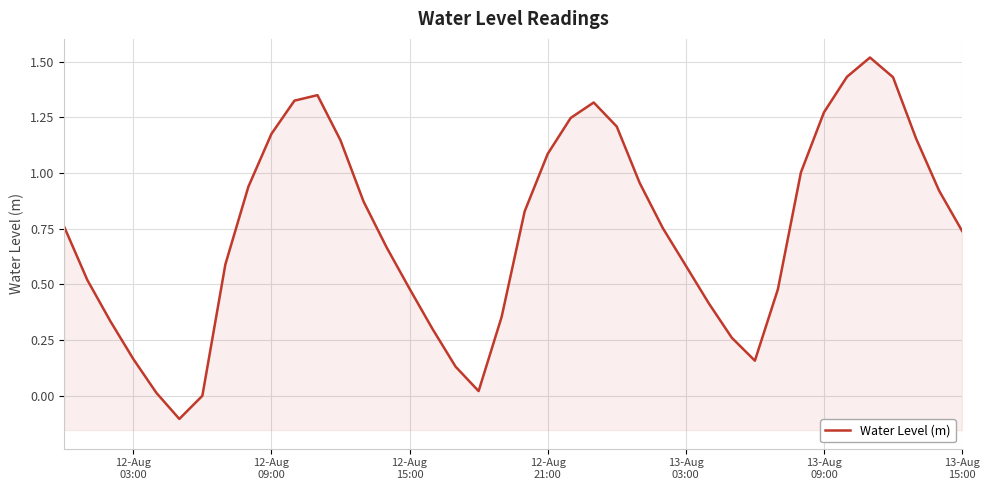

How many interior local peaks (higher than both neighbors) does the data have?

3